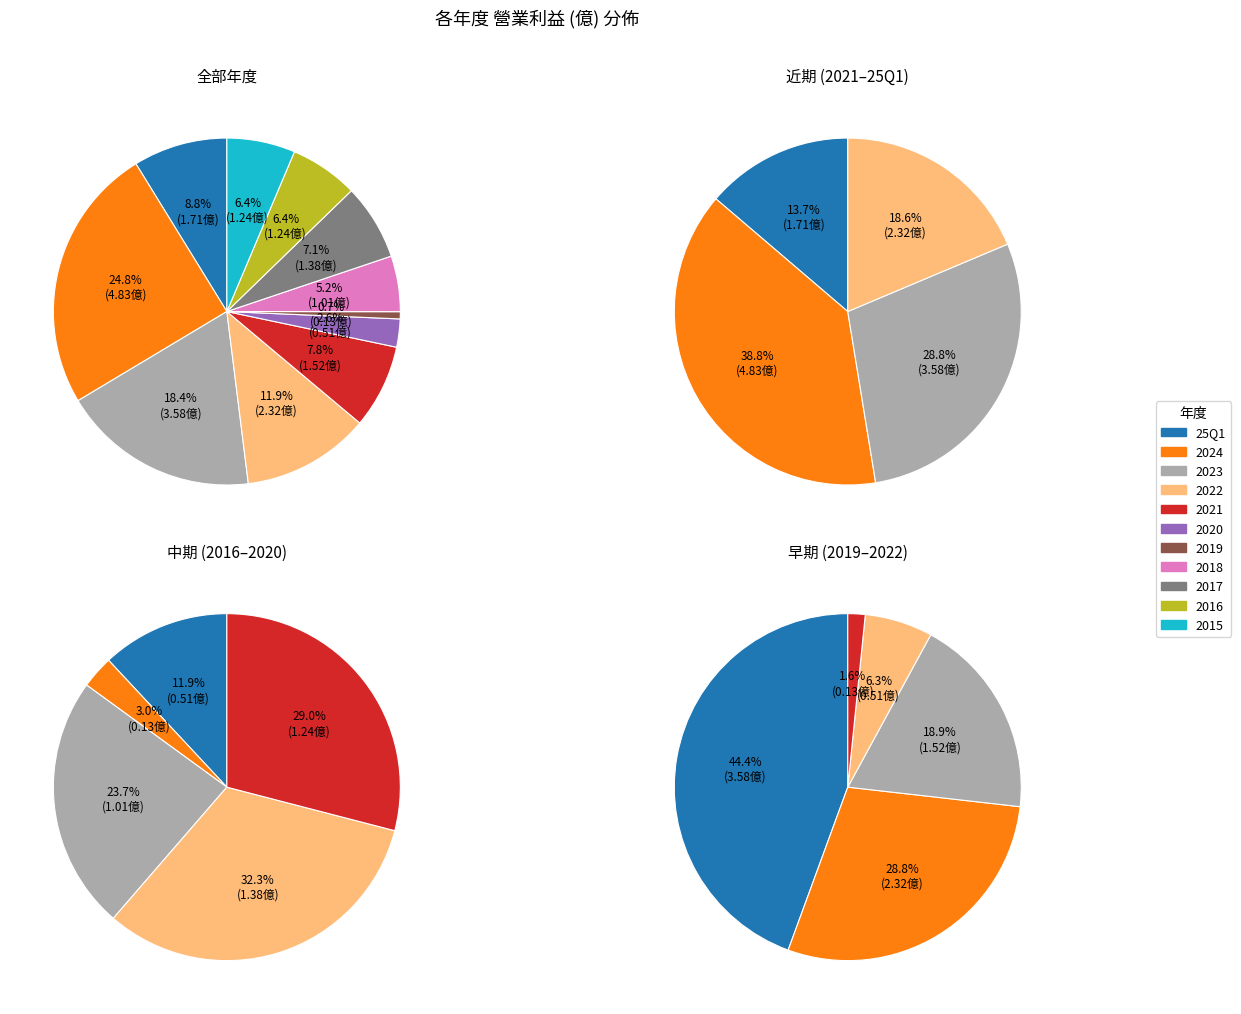

The 2019 slice represents 1% of the pie. True or false?

True